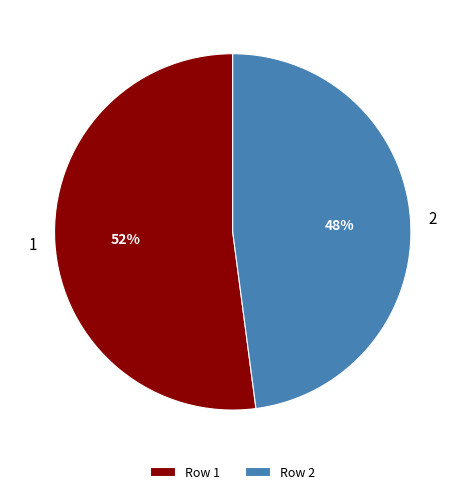

Is there any slice that represents more than half of the pie?

Yes